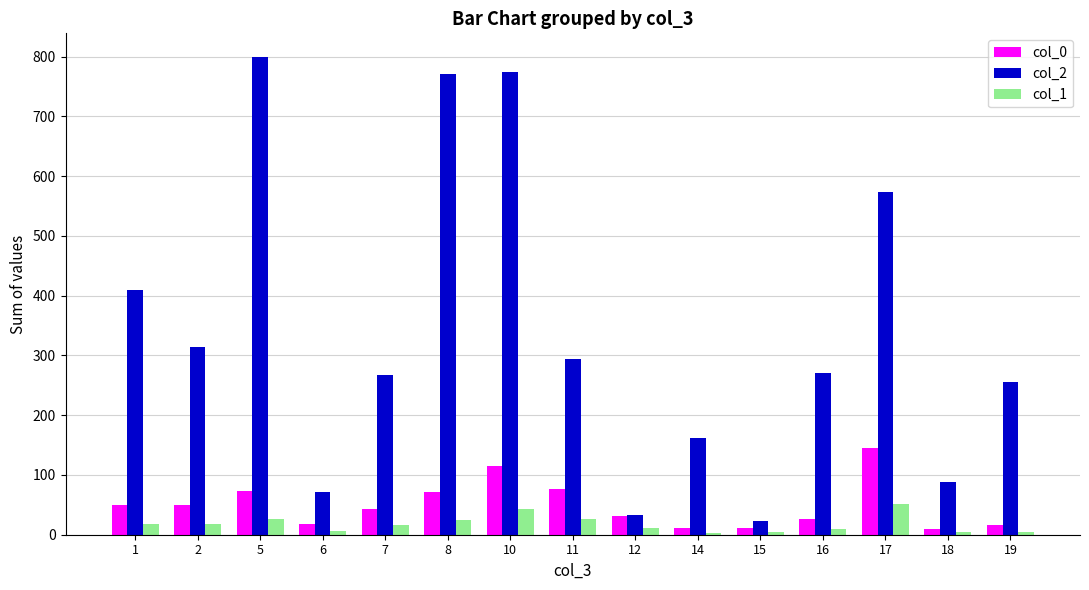

Count the number of categories in the chart.

15